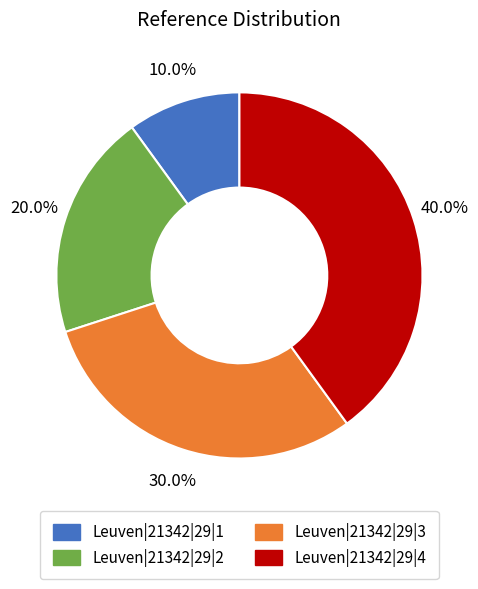

Approximately how many times larger is the value at Leuven|21342|29|1 compared to Leuven|21342|29|3?

0.3